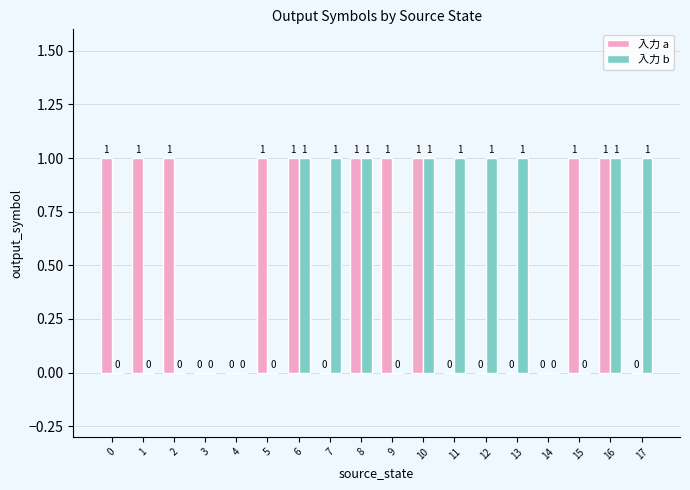

Are the bars grouped side by side (vs. stacked)?

Yes